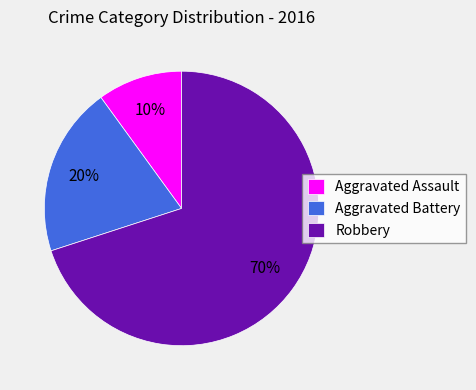

Between Aggravated Battery and Robbery, which is larger?

Robbery